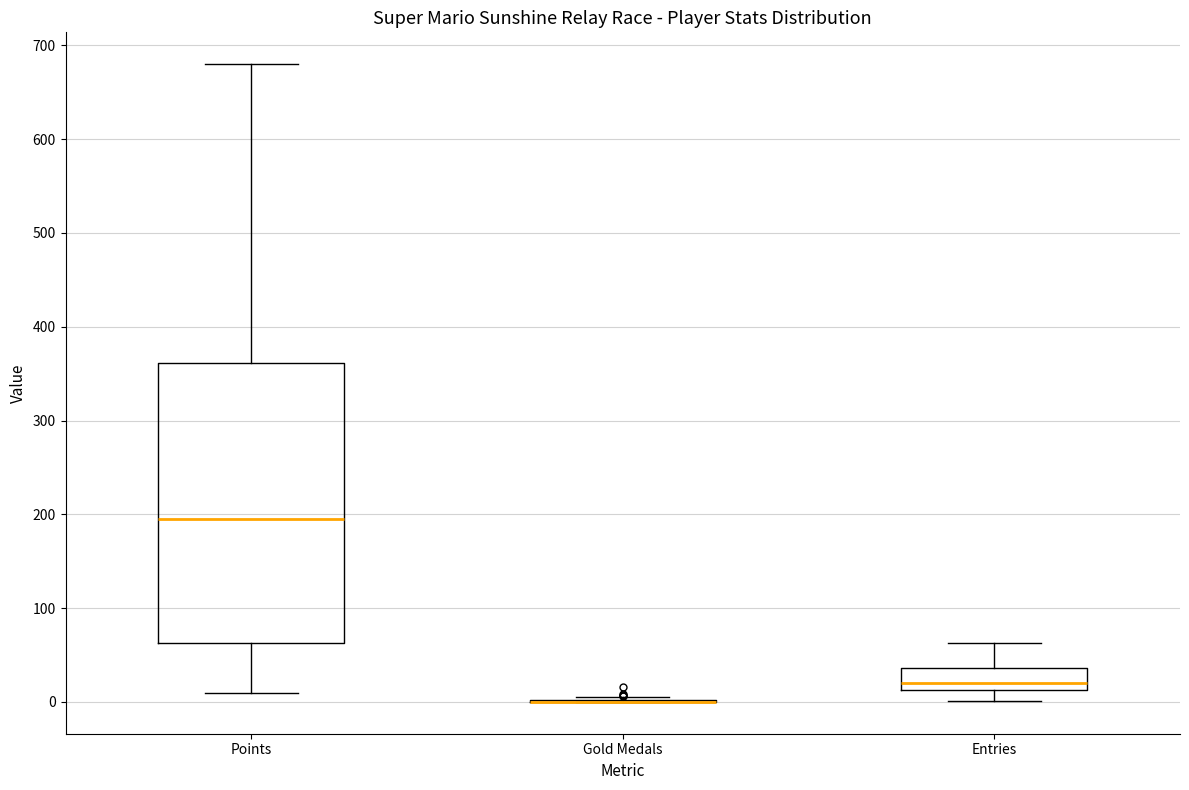

Where does the median line of the box for Entries sit on the y-axis? The values are not printed on the chart, so give them approximately, as read against the axis.

20